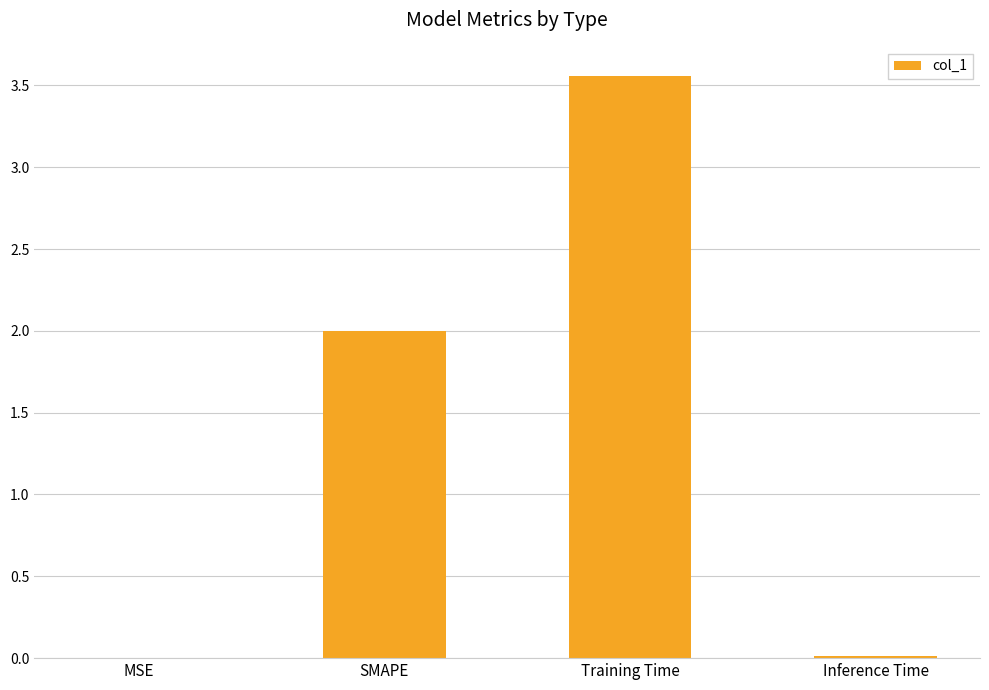

The chart shows a value of 1.6 at Training Time. True or false?

False